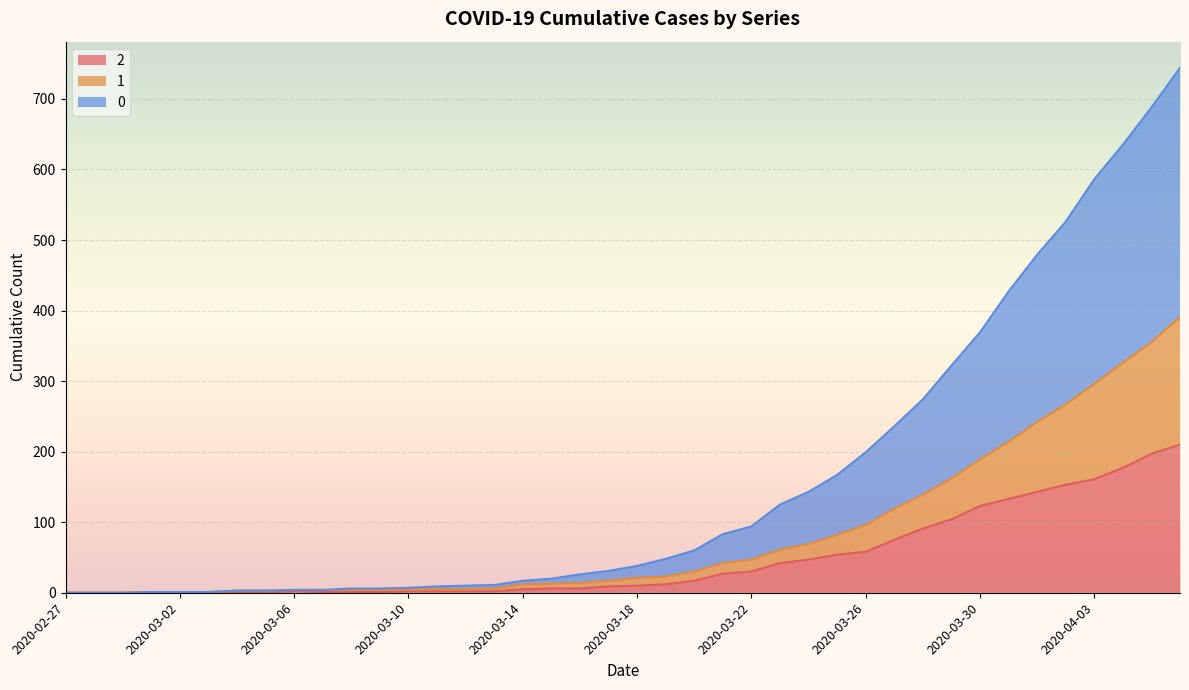

True or false: 1 and 2 cross at least once.

False